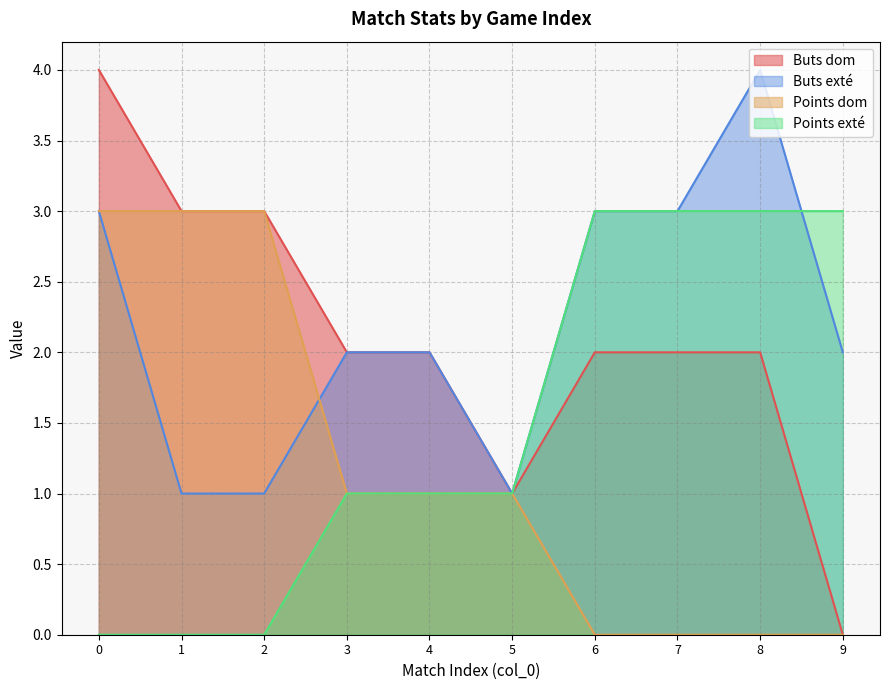

Rank the categories by Buts dom value from lowest to highest.

9, 5, 3, 4, 6, 7, 8, 1, 2, 0